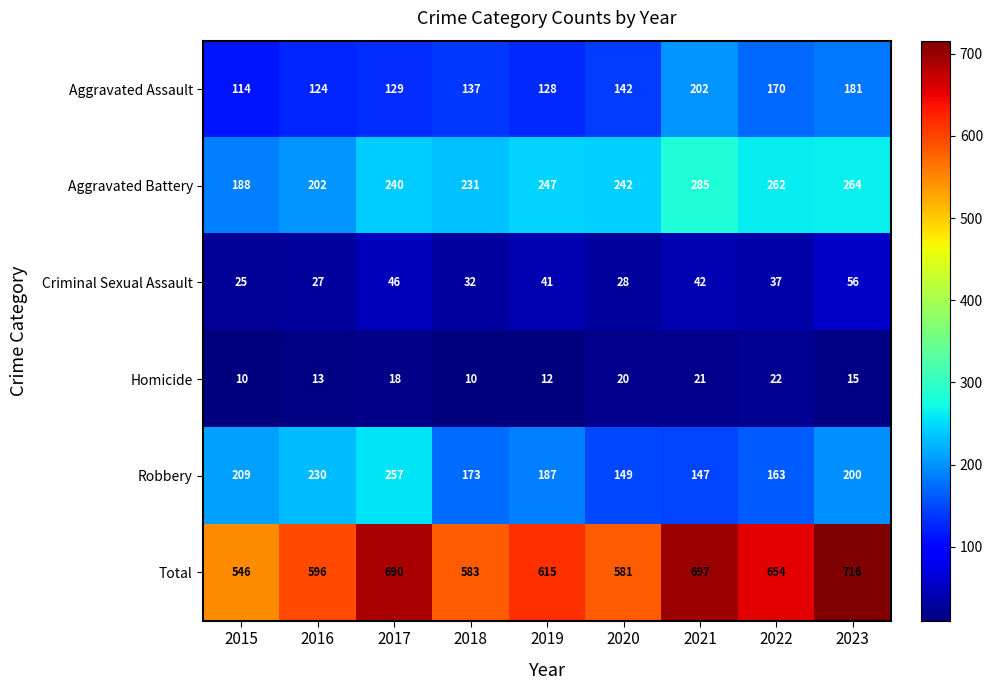

The value of Robbery at 2020 is 149. True or false?

True